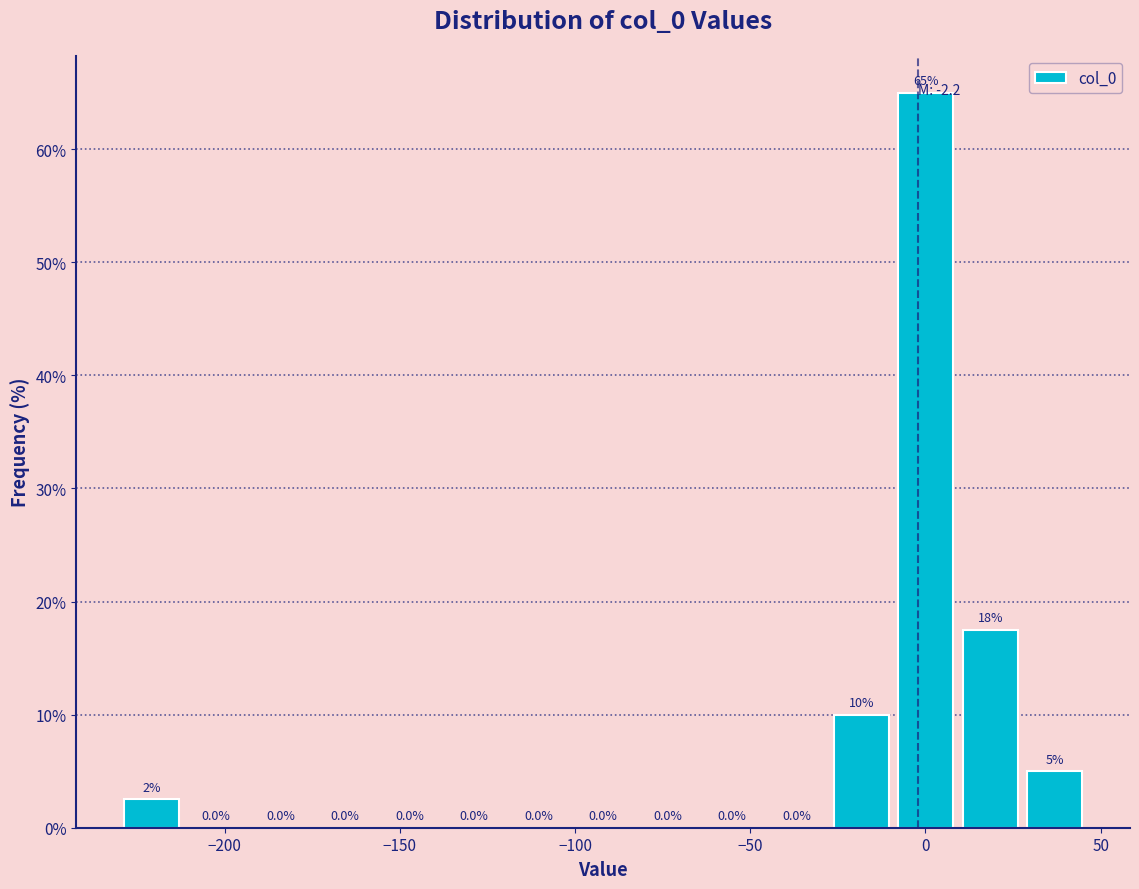

Read against the x-axis, roughly where is the centre of the tallest bar?

0